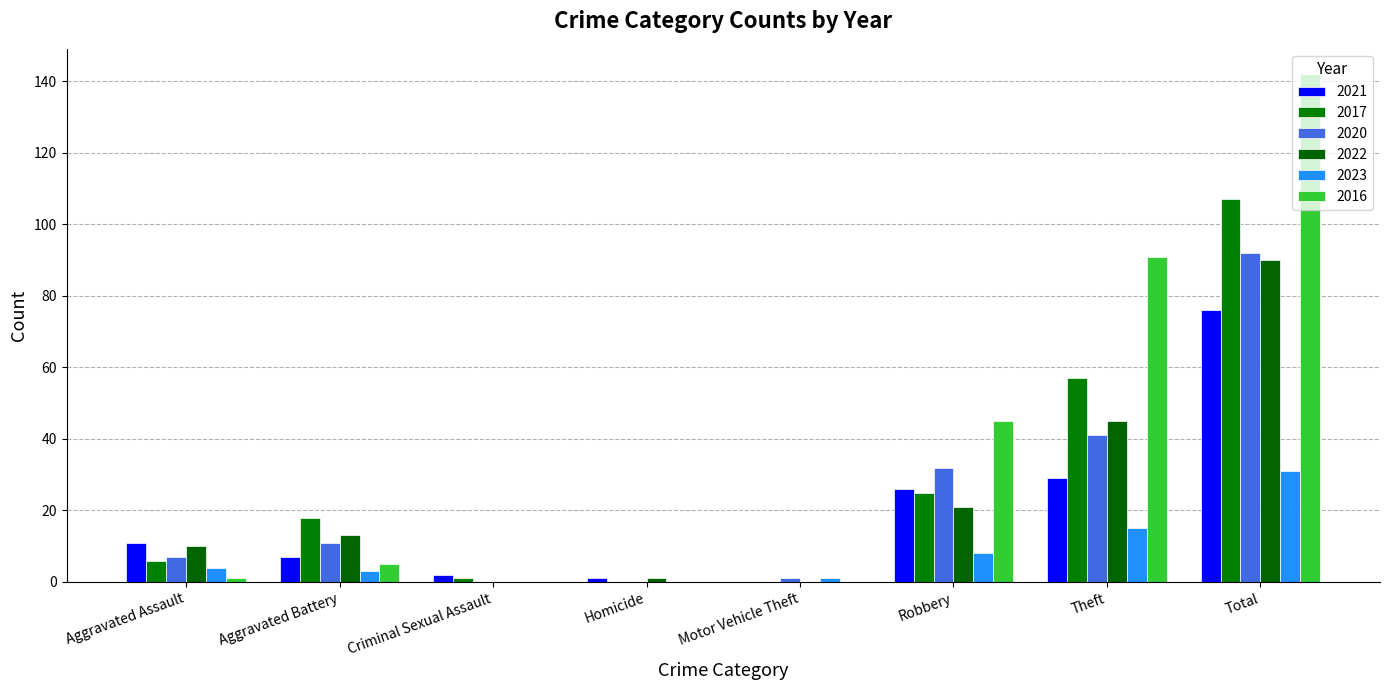

What is the highest value of the 2016 series?

142